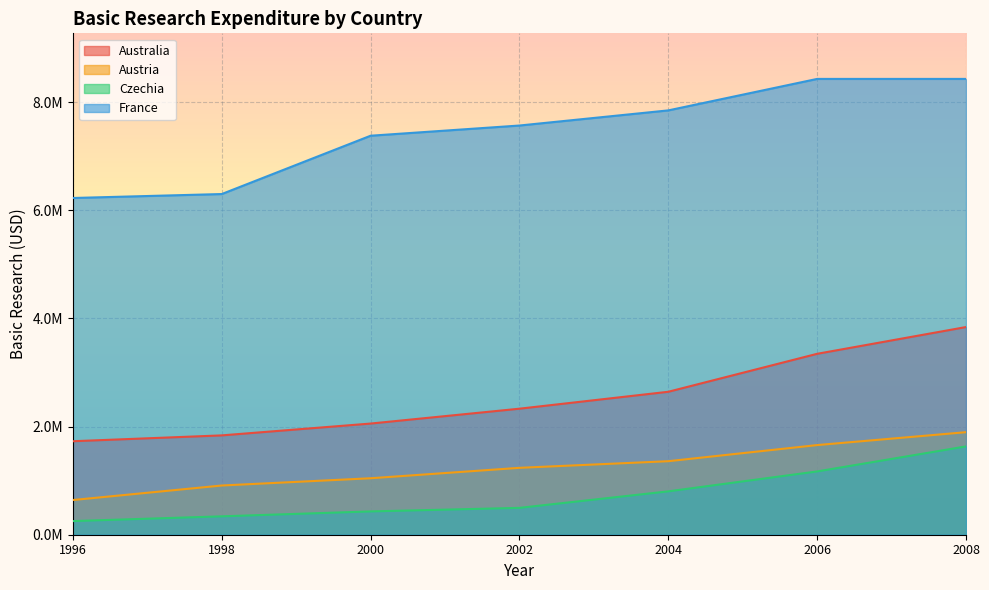

Reading left to right, transcribe all the data shown in this chart.

Australia: 1728998.5	1836942.0	2055703.1	2330582.3	2643552.8	3345683.1	3840378.4
Austria: 641809.5	910143.1	1044268.3	1237155.7	1359707.1	1657769.0	1896298.2
Czechia: 252323.2	340106.9	430998.6	496639.5	801956.7	1170386.0	1633267.7
France: 6227057.5	6300127.5	7378550.1	7567205.9	7847005.7	8429082.6	8429082.6